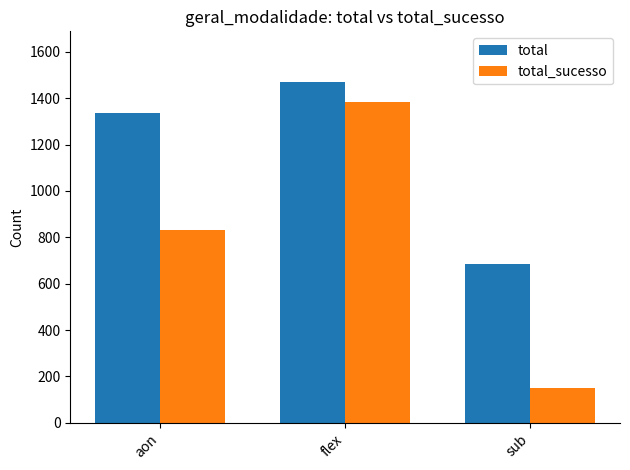

Reading right to left, what are all the values shown in this chart?

total: 684	1468	1335
total_sucesso: 152	1383	830